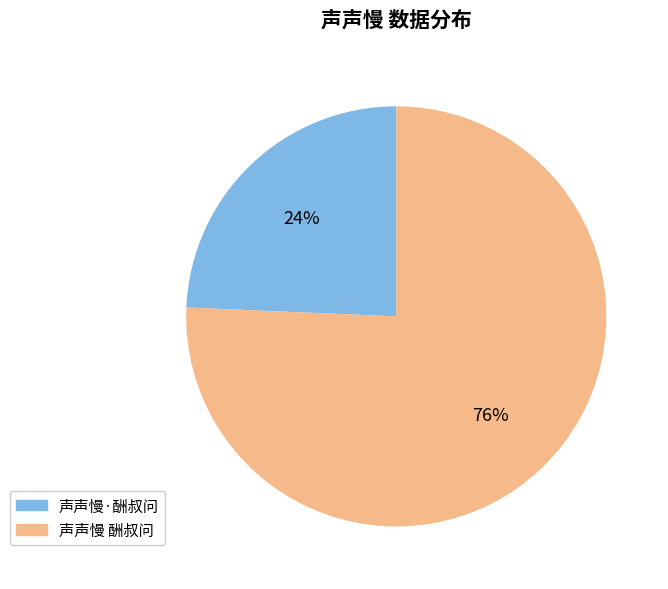

The 声声慢·酬叔问 slice represents 30% of the pie. True or false?

False